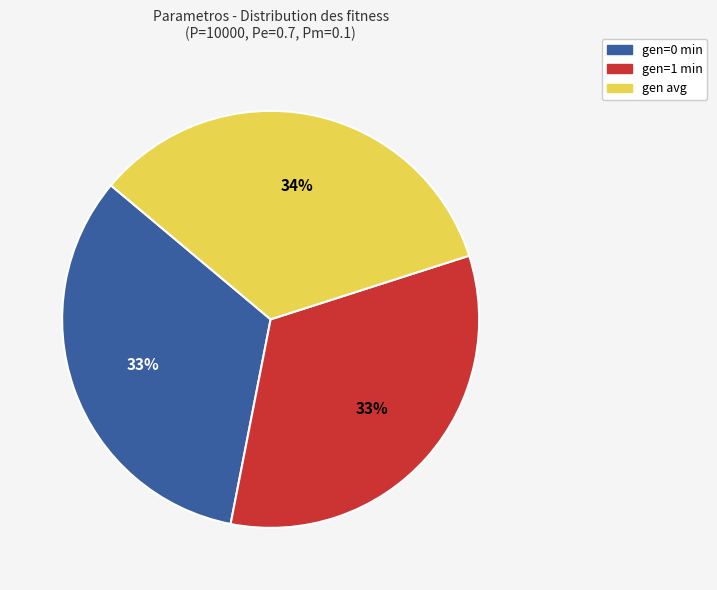

How many slices are in this pie chart?

3